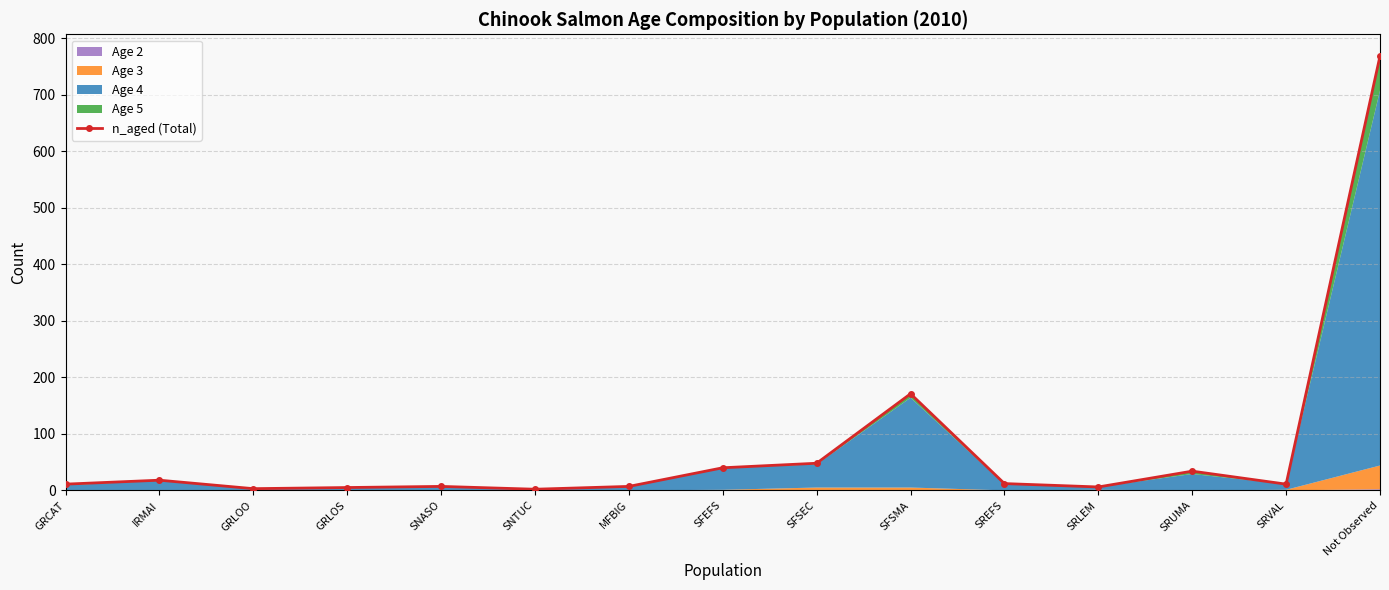

Reading left to right, transcribe all the data shown in this chart.

11	18	3	5	7	2	7	40	48	171	12	6	34	11	769